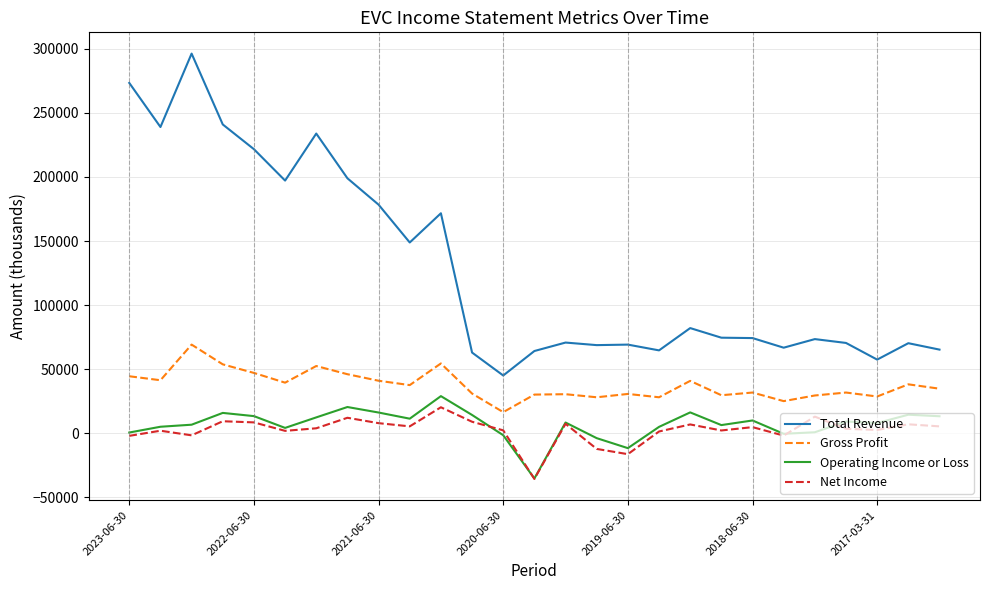

What is the average value of the Total Revenue series?

128933